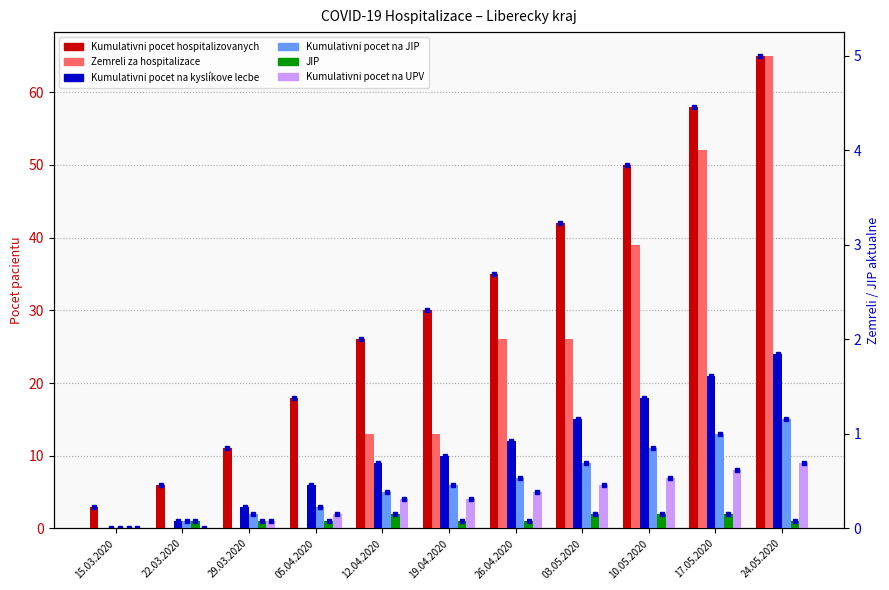

How many values in Kumulativni pocet na JIP are above zero?

10